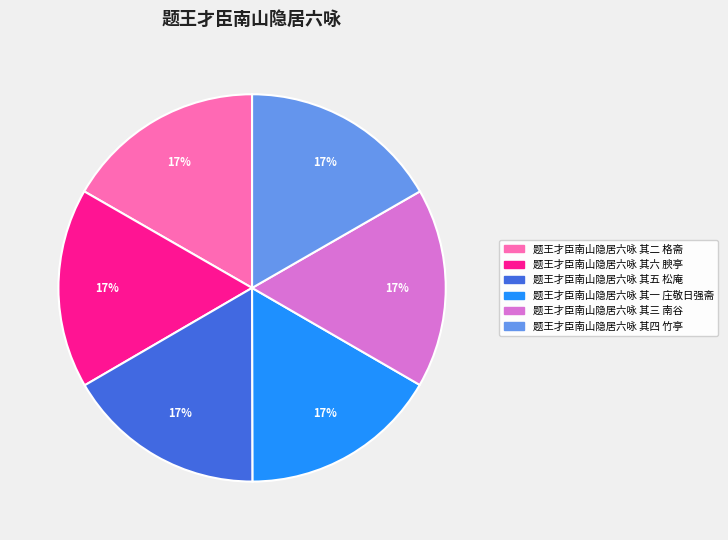

Do 题王才臣南山隐居六咏 其四 竹亭 and 题王才臣南山隐居六咏 其五 松庵 together represent more than half of the pie?

No